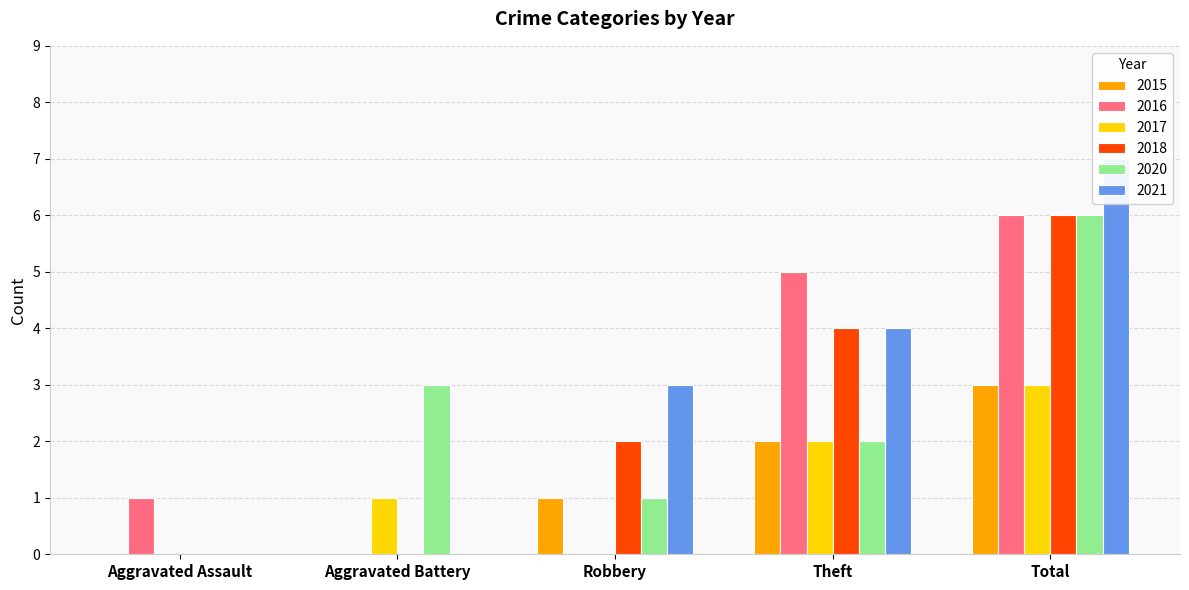

Between Robbery and Theft, which series saw the biggest shift?

2016